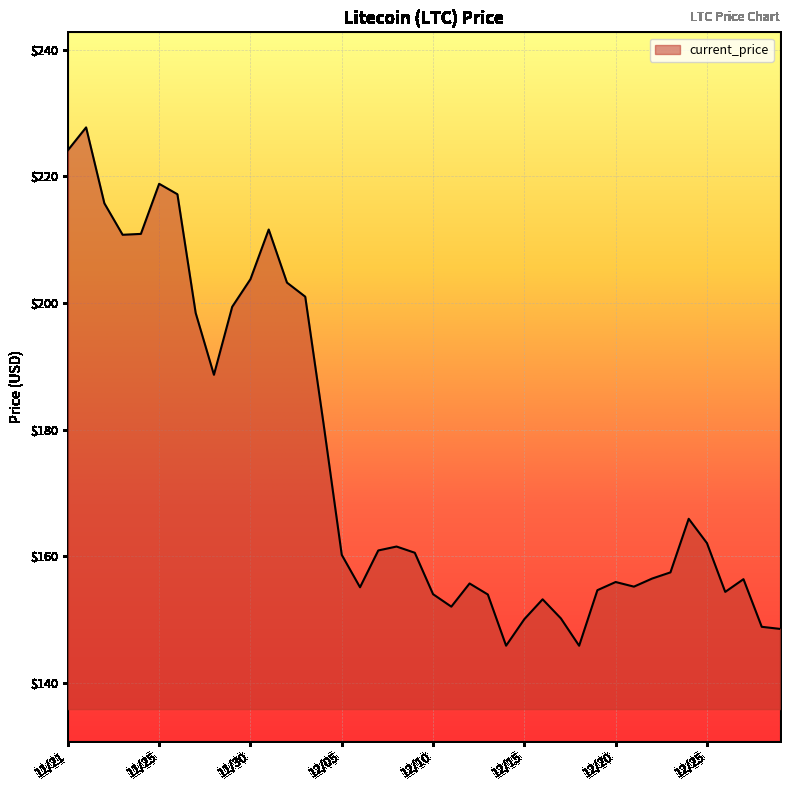

What is the difference between the maximum and minimum values?

81.8